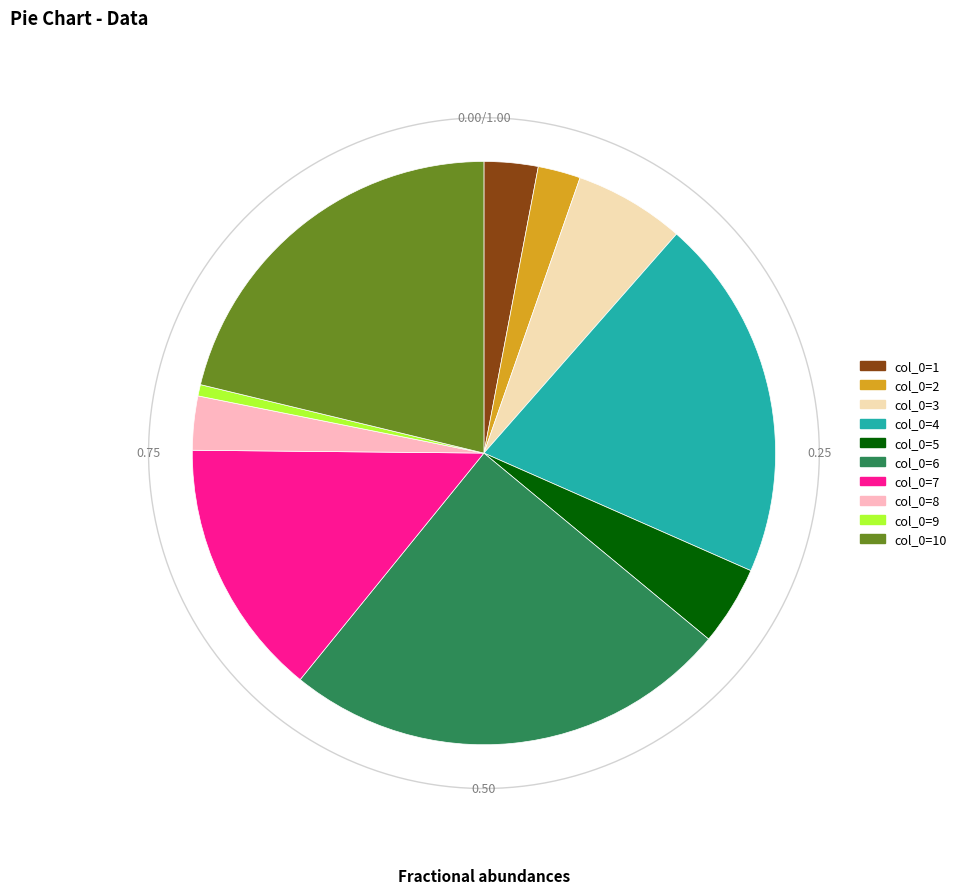

Between 8 and 6, which is larger?

6